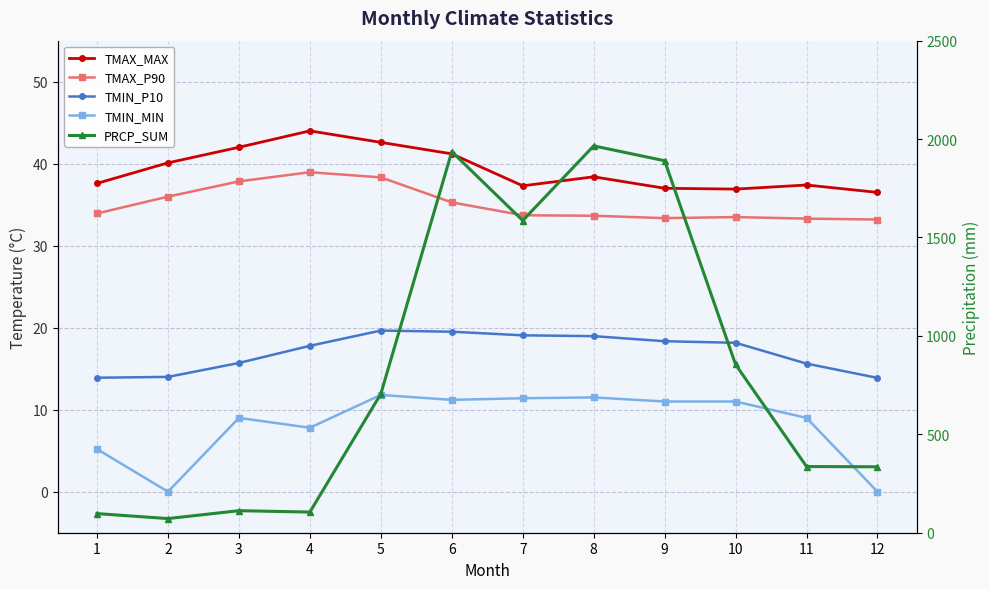

How many distinct data groups are displayed?

5